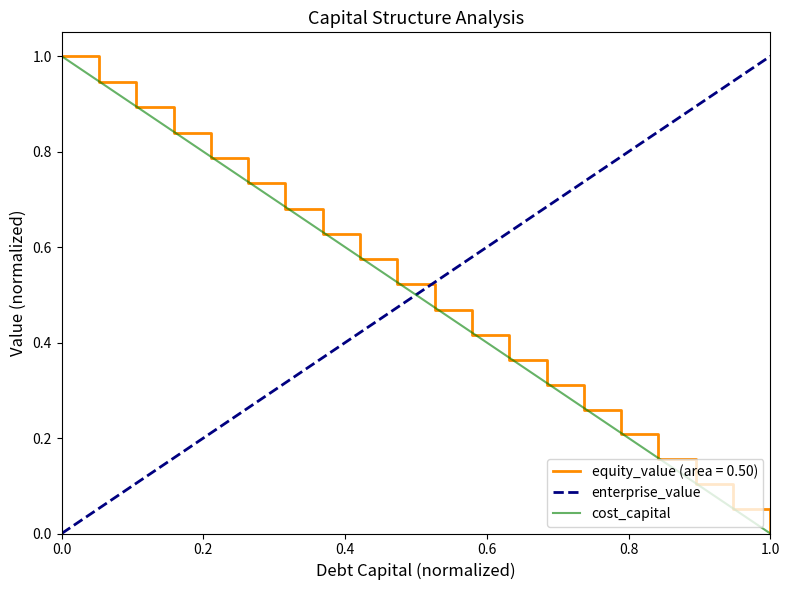

Which series changed the most between 0.04 and 0.13?

equity_value